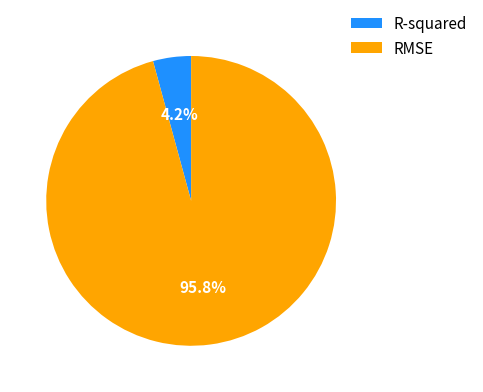

Rank the categories by value from lowest to highest.

R-squared, RMSE